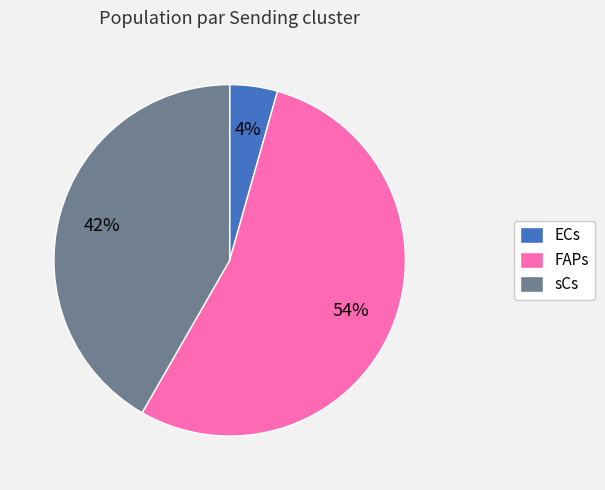

Is the sum of ECs and FAPs greater than half?

Yes